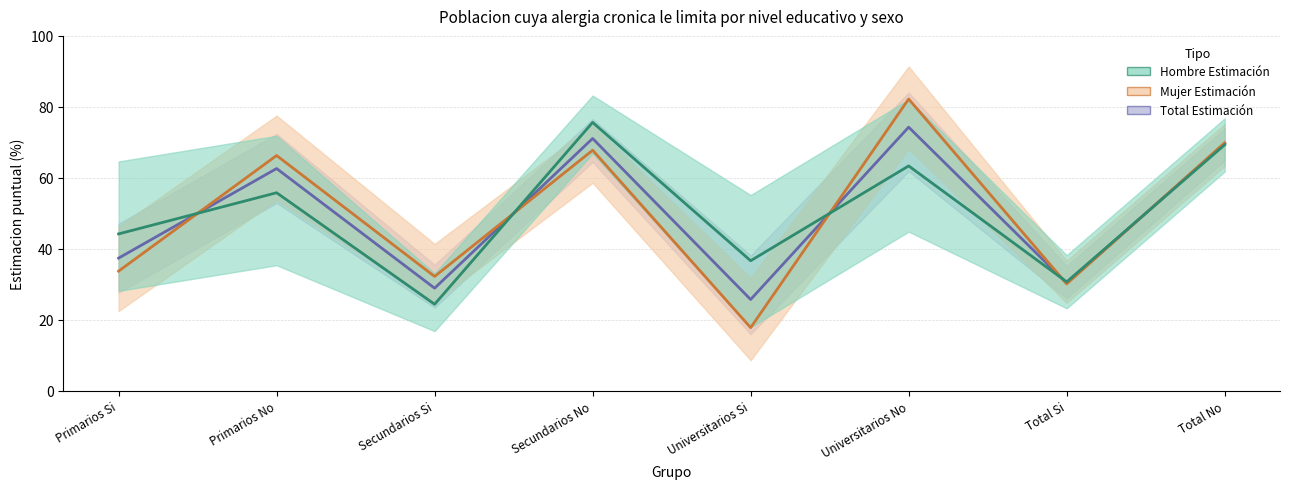

The Mujer Estimación series shows 69.9 at Total No. True or false?

True